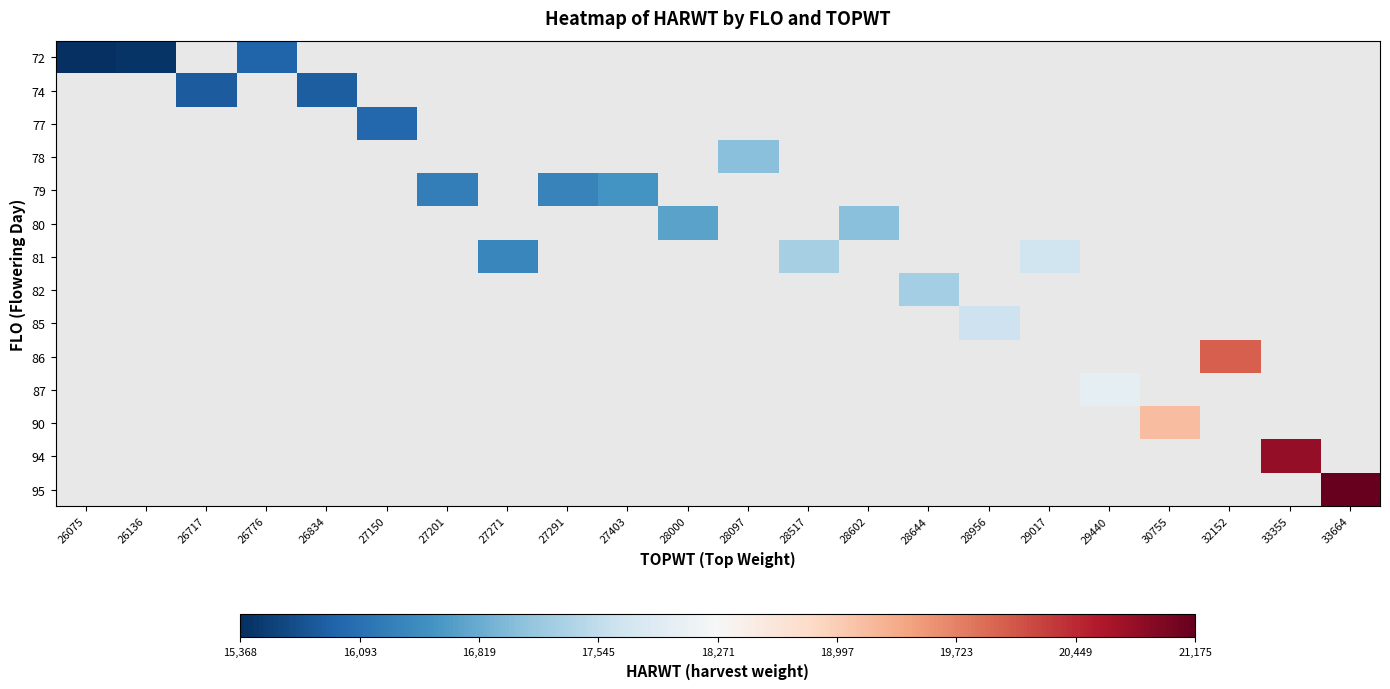

At which category does the chart reach its minimum across all series?

26075